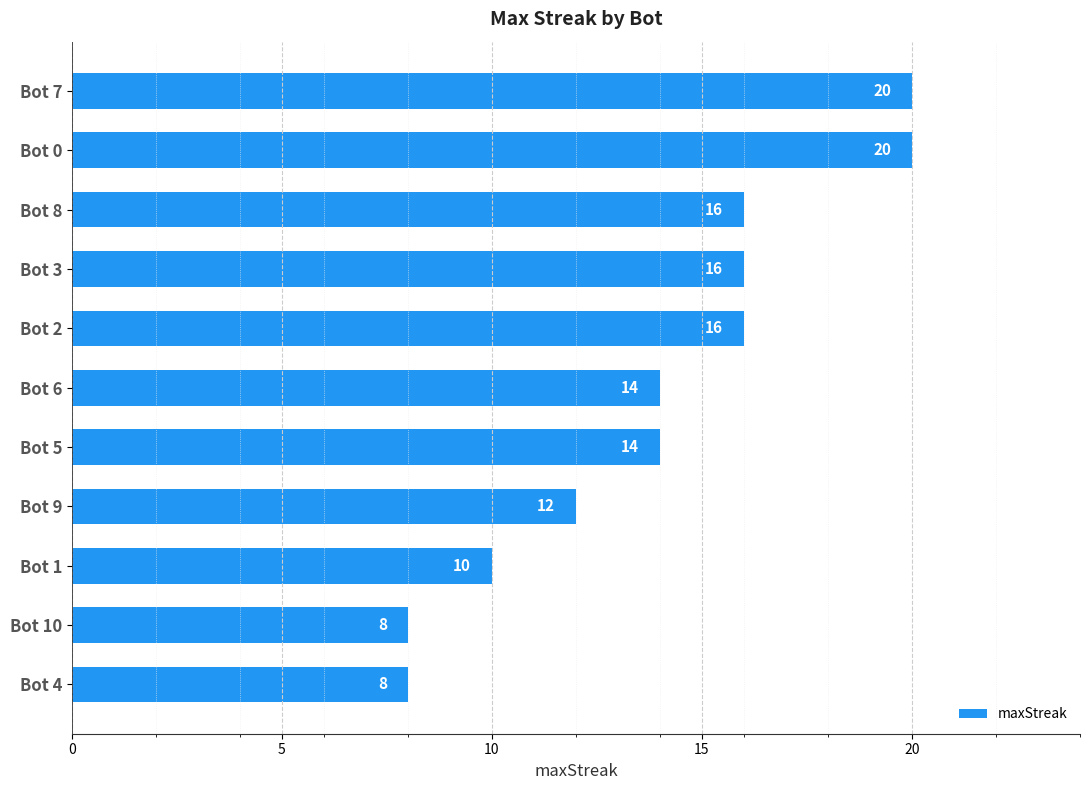

What is the greatest value displayed?

20